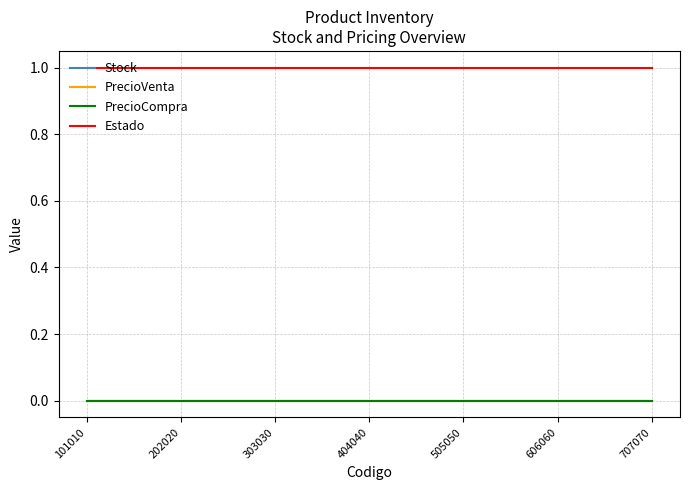

True or false: Stock and Estado intersect in this chart.

False